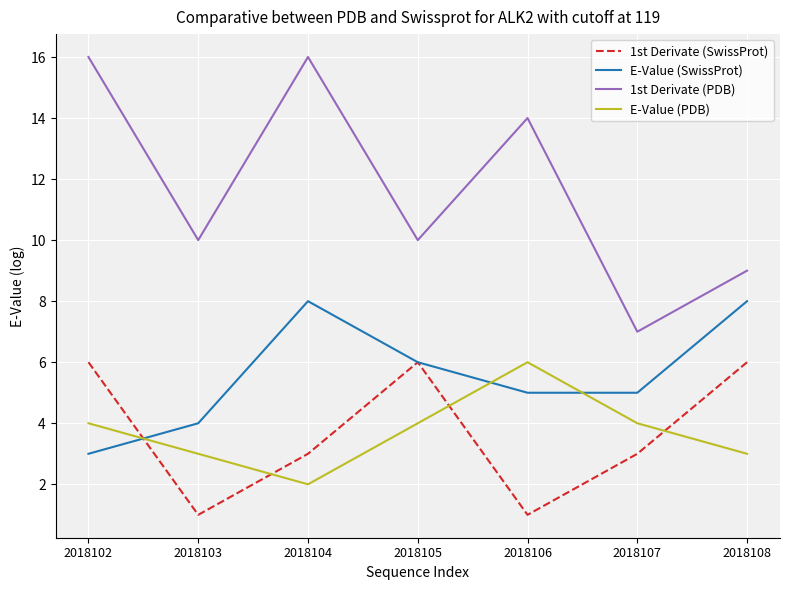

How many times do E-Value (PDB) and E-Value (SwissProt) cross each other?

3